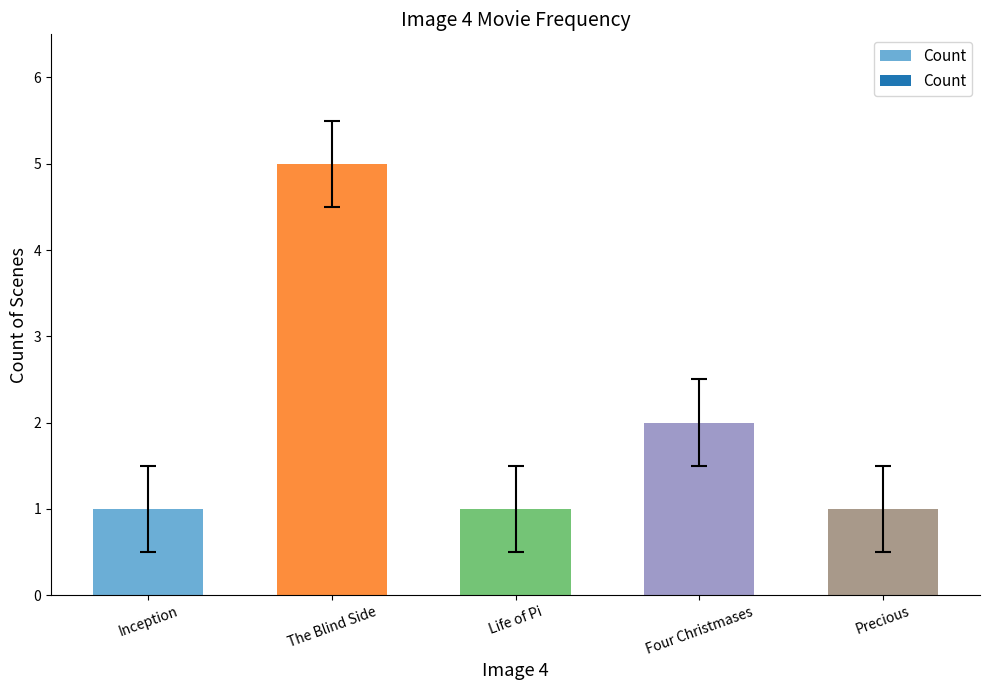

What is the greatest value displayed?

5